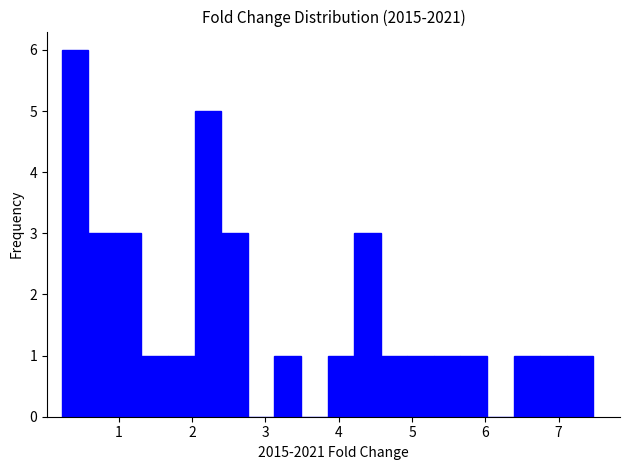

Read against the x-axis, roughly where is the centre of the tallest bar?

0.4